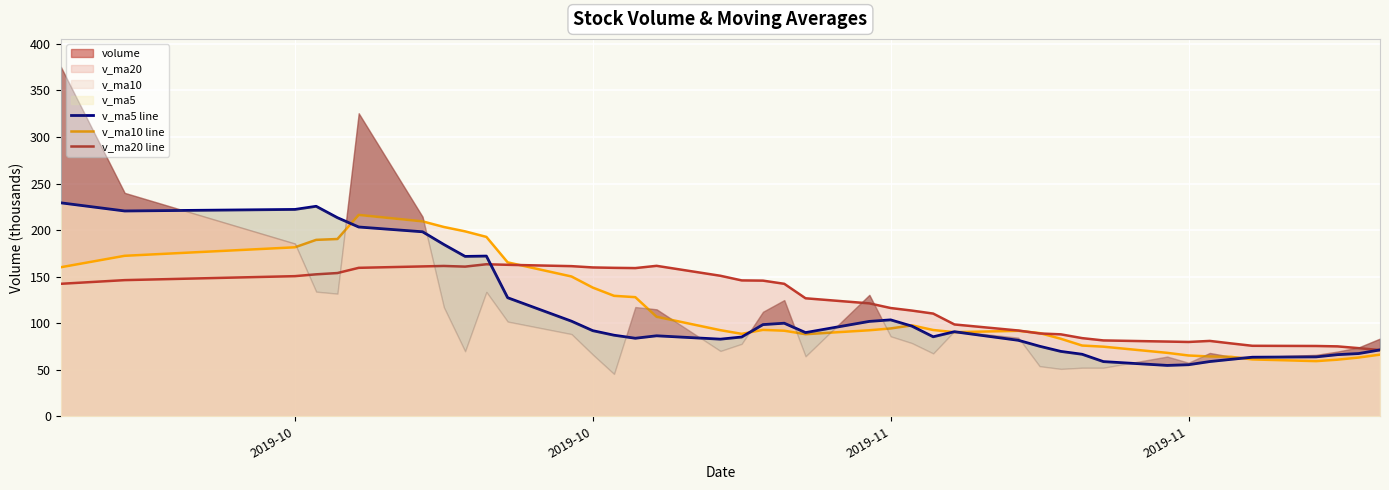

What value does the v_ma20 line series have at 2019-11?

116.3